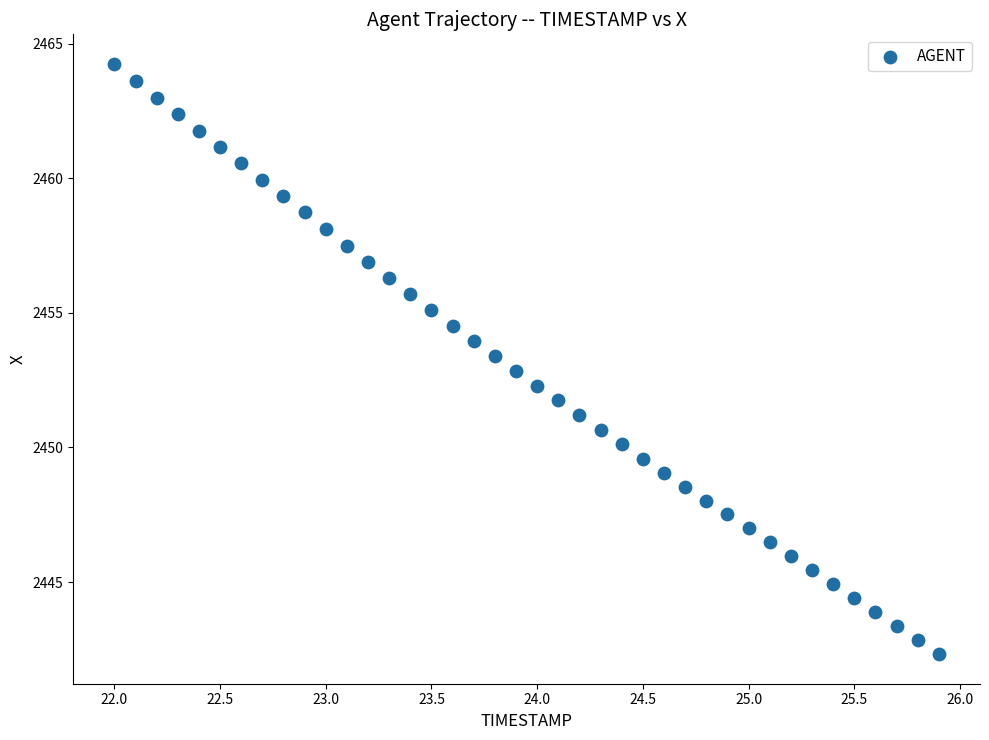

What is the range of Y values (max minus min)?

21.9